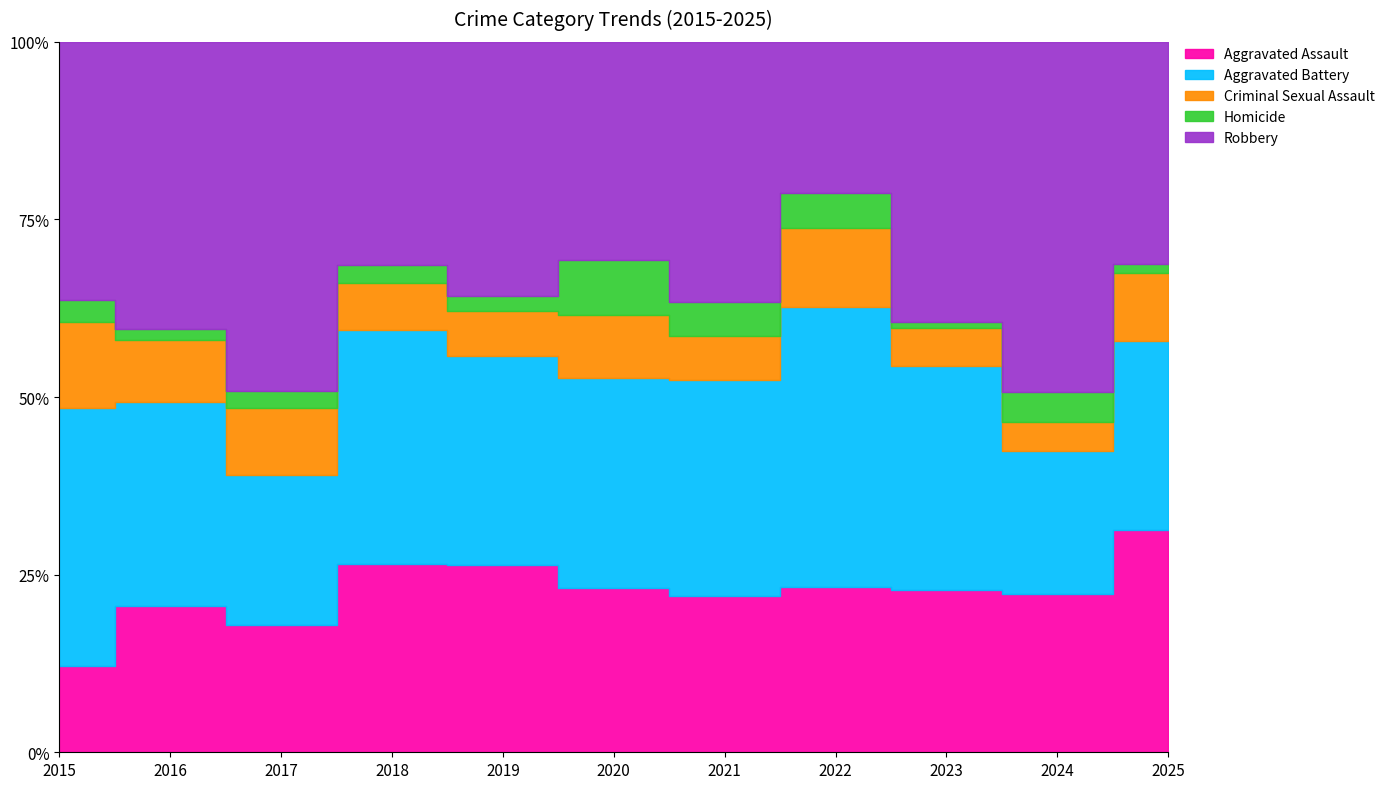

Is it true that Homicide equals 4 at 2021?

True